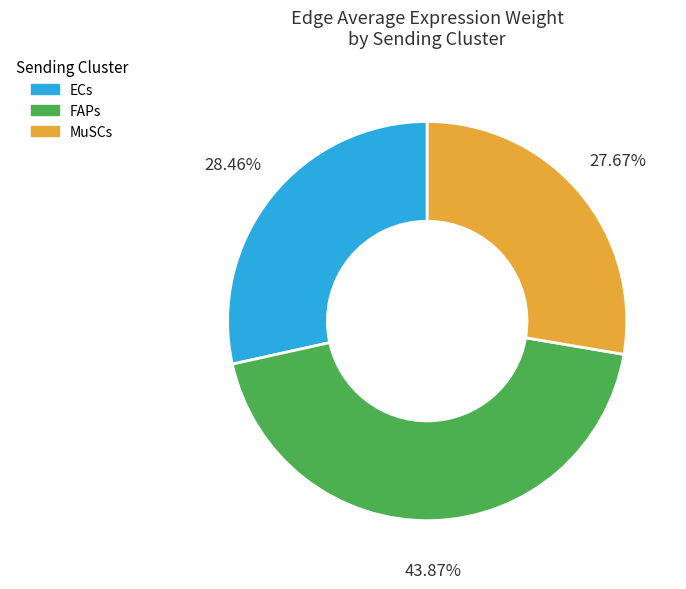

What percentage is the FAPs slice, to the nearest percent?

44%